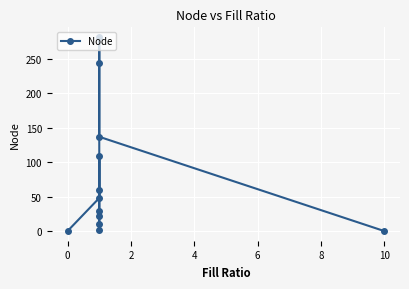

The chart shows a value of 4 at 8. True or false?

False